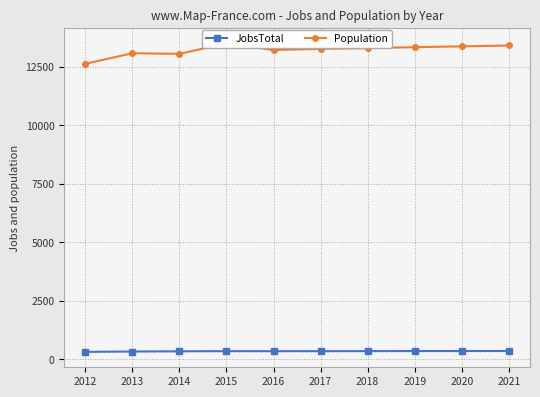

Which category has the highest value in the Population series?

2015